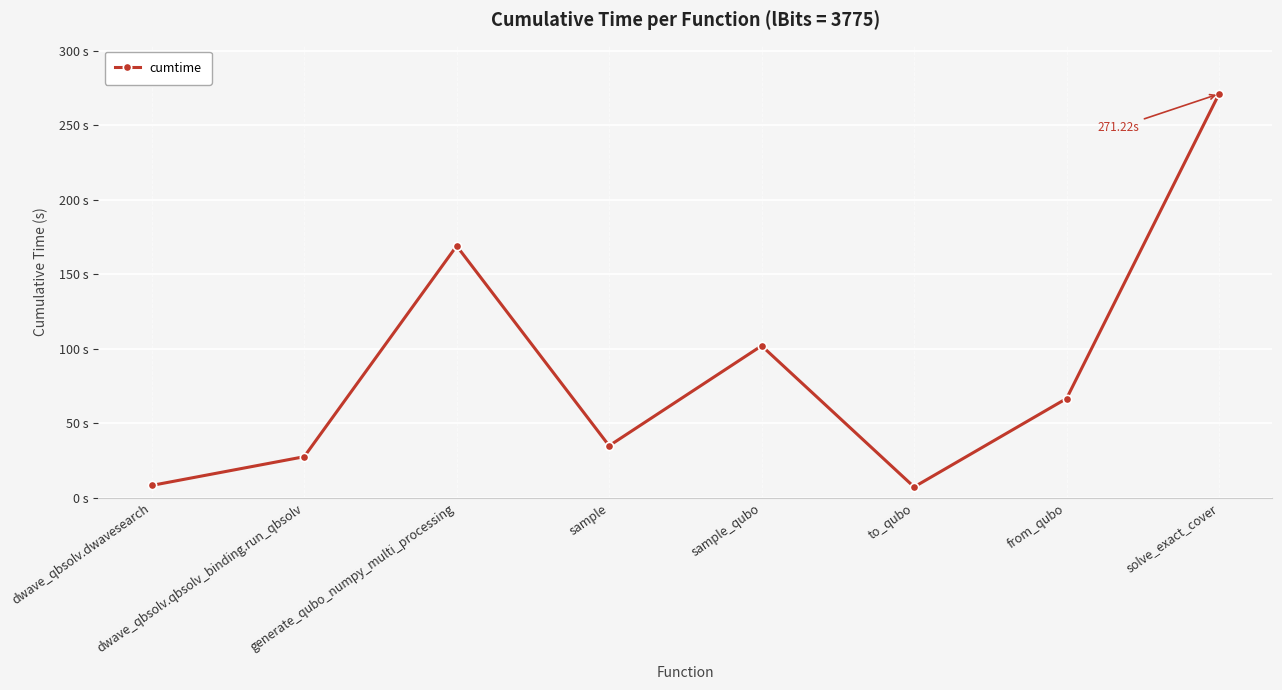

Does the chart have visible grid lines?

Yes